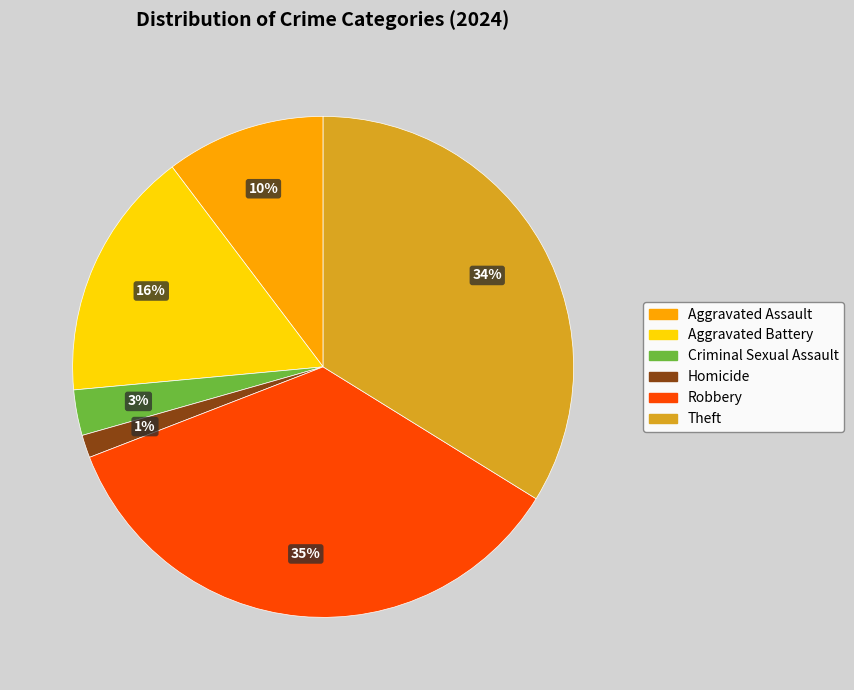

True or false: Homicide accounts for 11% of the total.

False